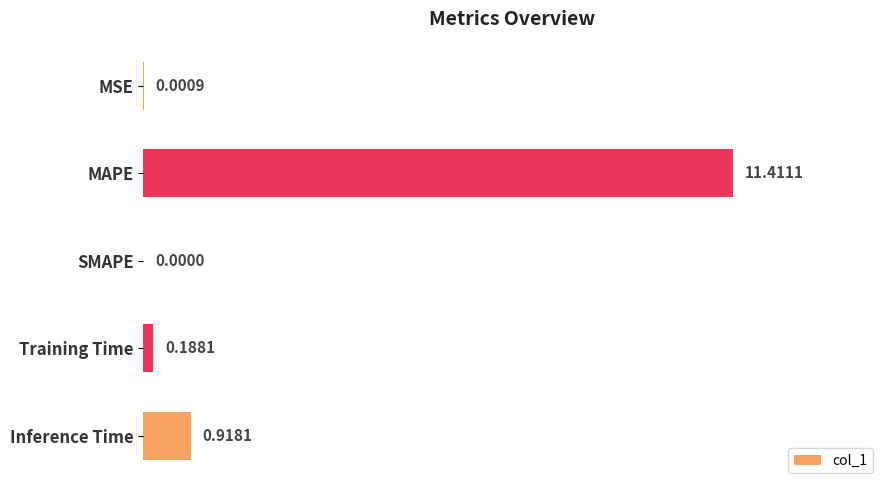

How many distinct data groups are displayed?

1